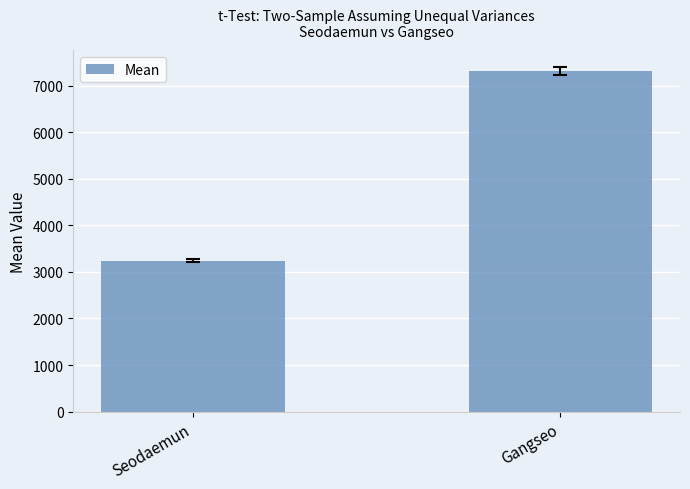

Reading left to right, what are all the values shown in this chart?

3240.7	7308.7